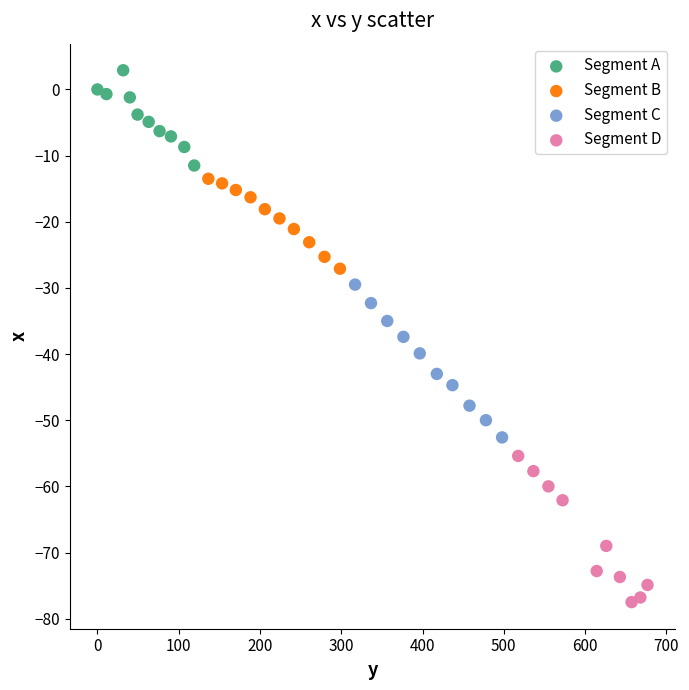

Which series reaches the minimum Y coordinate?

Segment D